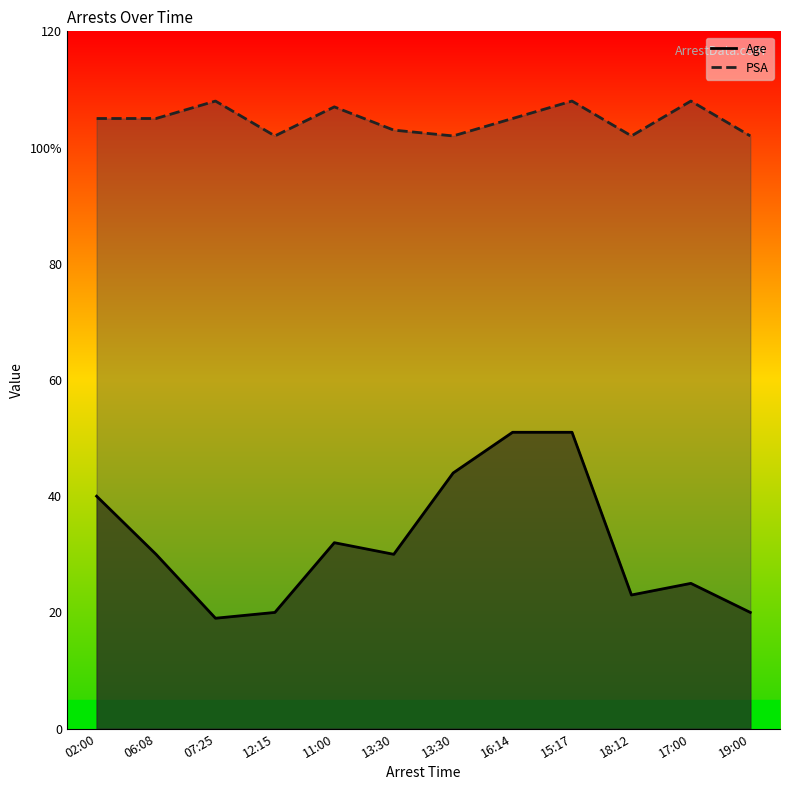

Is the value of Age at 02:00 greater than the value of PSA at 19:00?

No